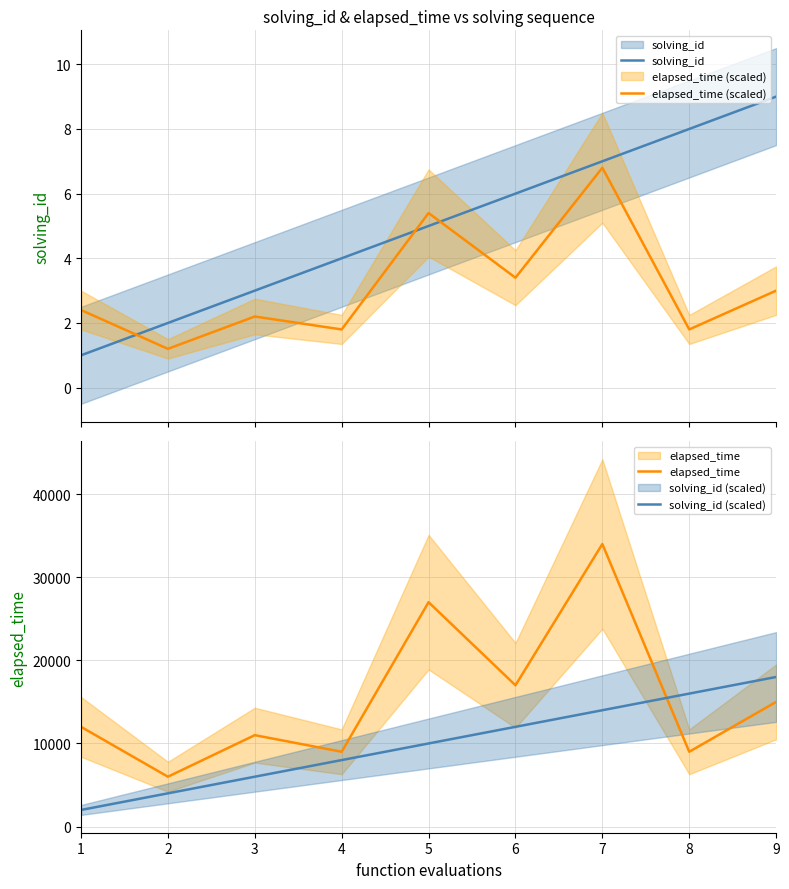

Reading right to left, extract all data points from this chart.

solving_id: 9=9.0	8=8.0	7=7.0	6=6.0	5=5.0	4=4.0	3=3.0	2=2.0	1=1.0
elapsed_time (scaled): 9=3.0	8=1.8	7=6.8	6=3.4	5=5.4	4=1.8	3=2.2	2=1.2	1=2.4
elapsed_time: 9=15000.0	8=9000.0	7=34000.0	6=17000.0	5=27000.0	4=9000.0	3=11000.0	2=6000.0	1=12000.0
solving_id (scaled): 9=18000.0	8=16000.0	7=14000.0	6=12000.0	5=10000.0	4=8000.0	3=6000.0	2=4000.0	1=2000.0